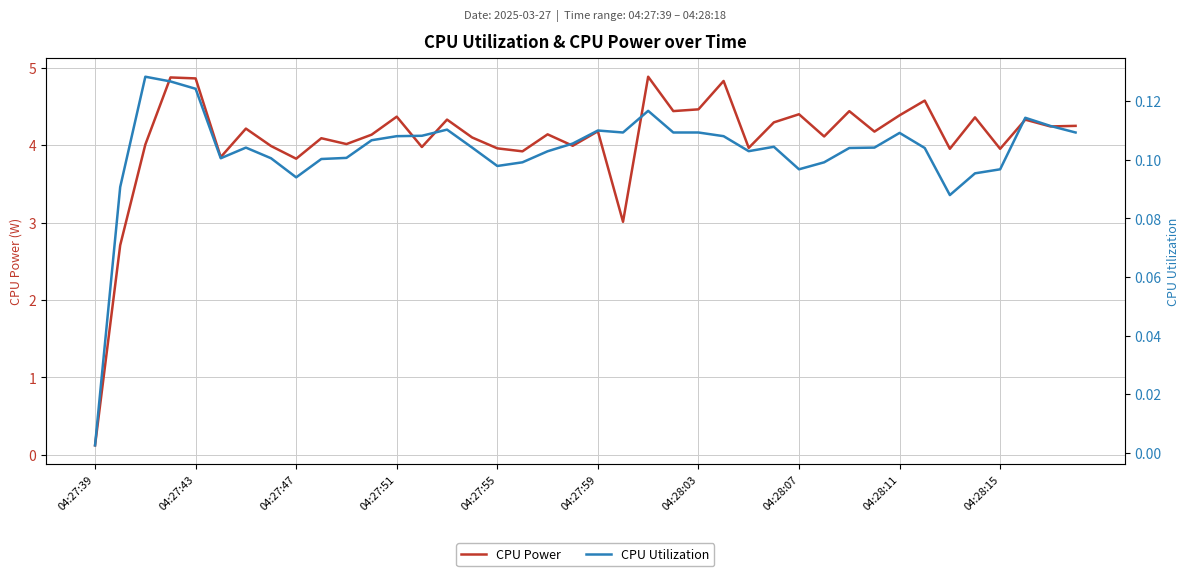

At which label does CPU Power reach its minimum?

04:27:39